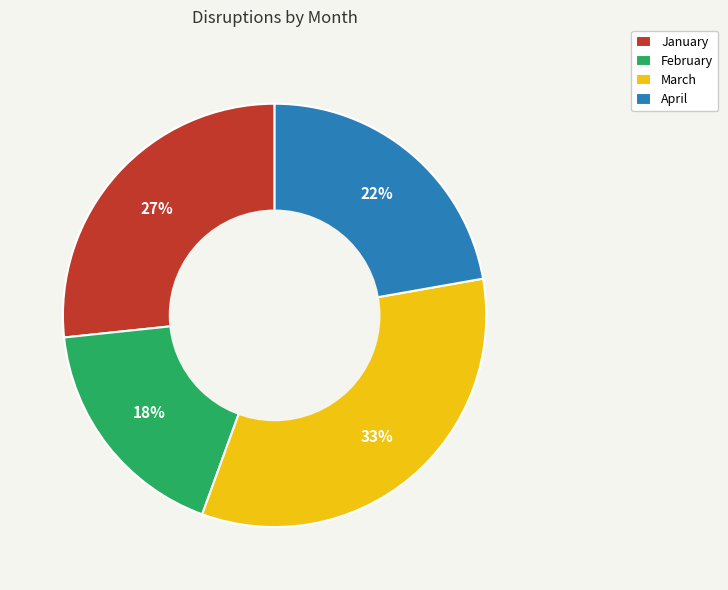

What is the largest slice in the pie chart?

March